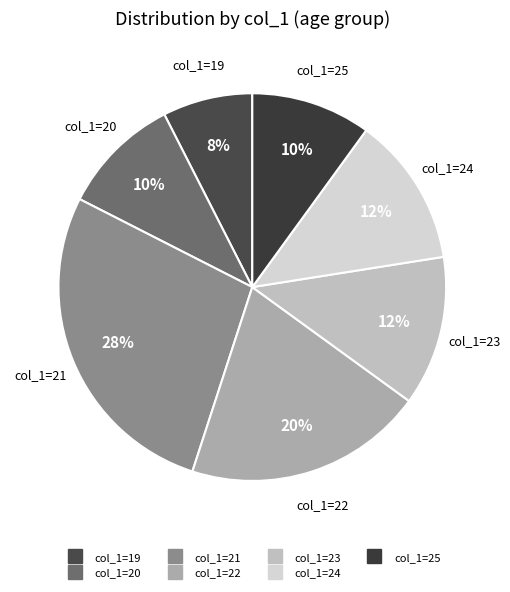

Is there a majority slice in this chart?

No